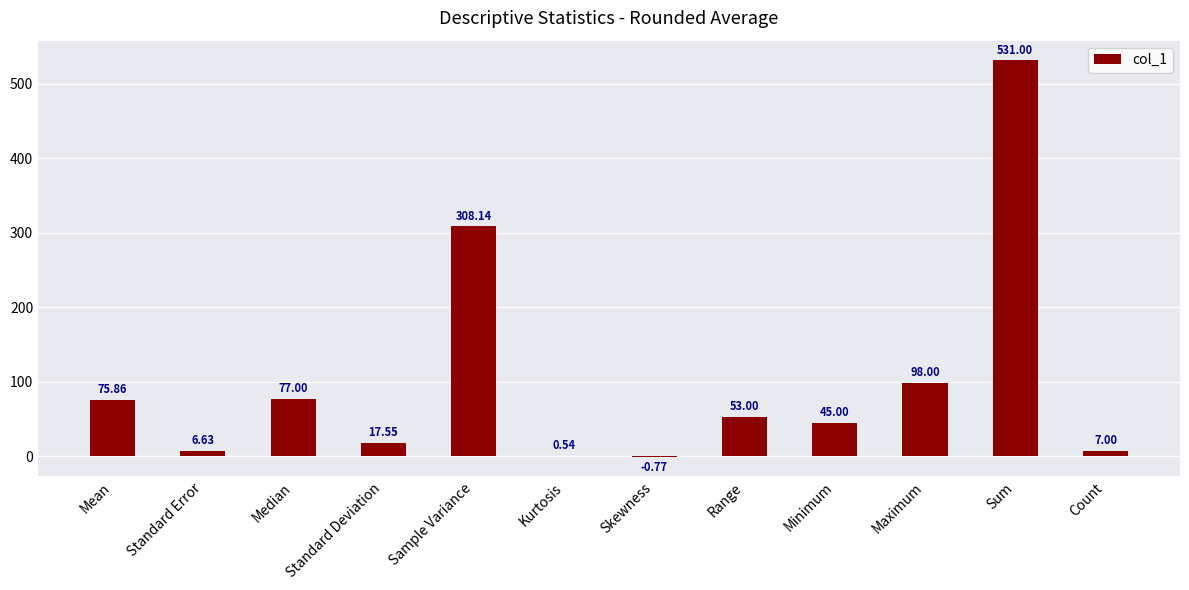

What is the greatest value displayed?

531.0